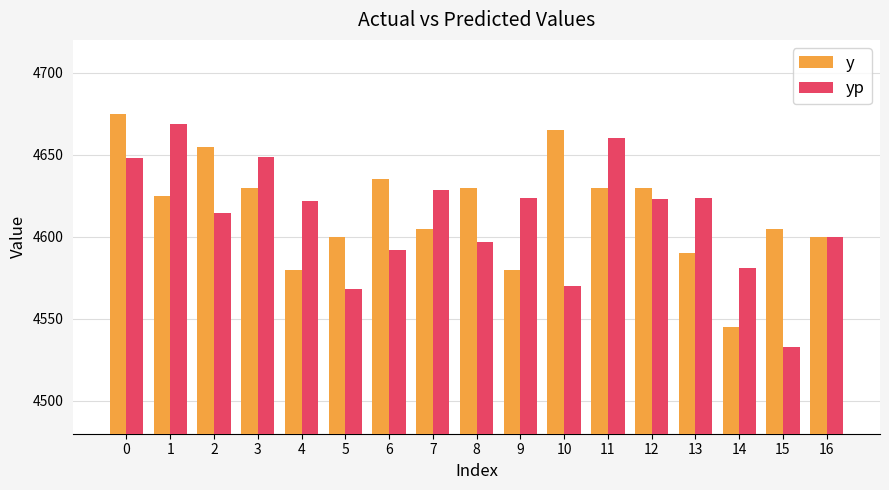

What is the spread (max minus min) of values at 11?

30.4